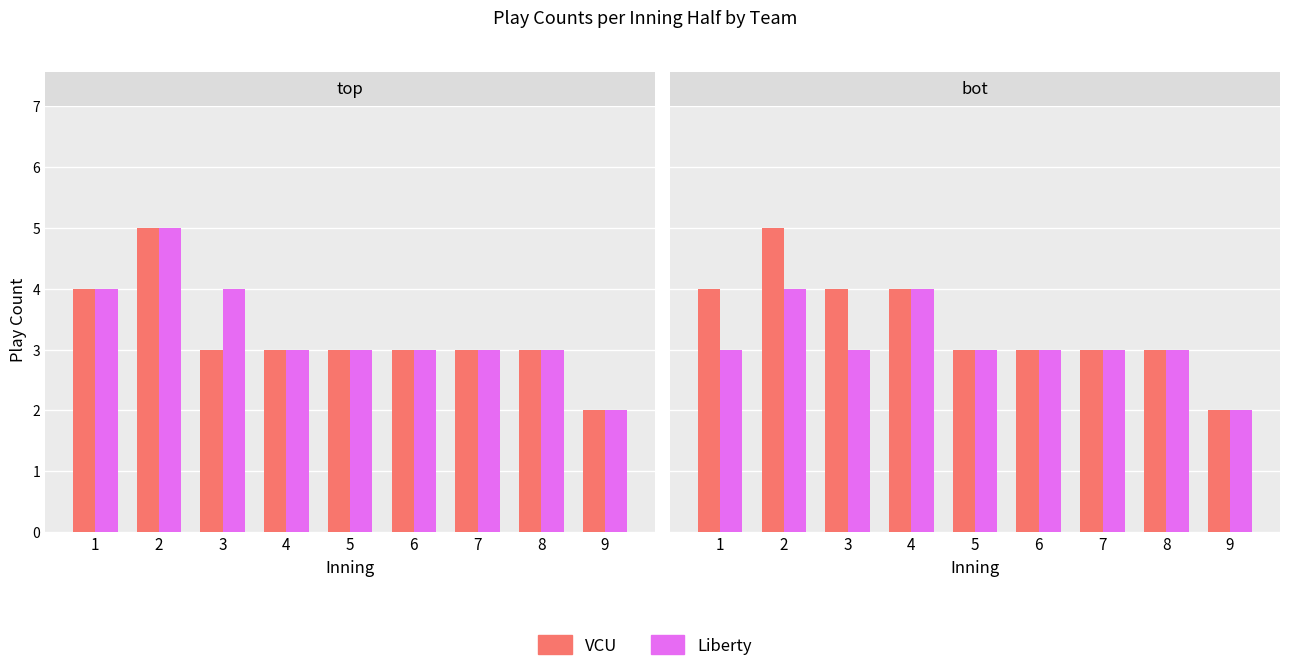

How many distinct data groups are displayed?

2